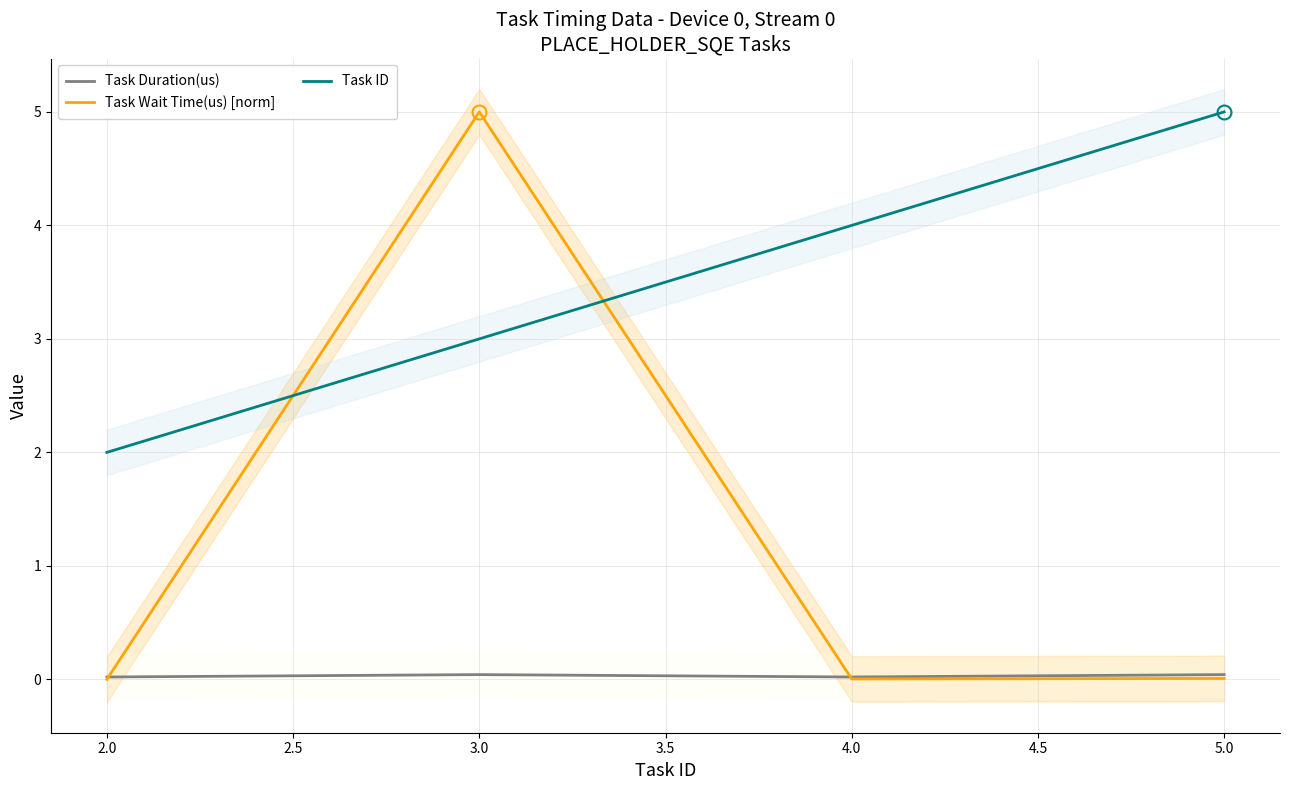

List the labels in order of Task ID value, largest first.

5.0, 4.0, 3.0, 2.0